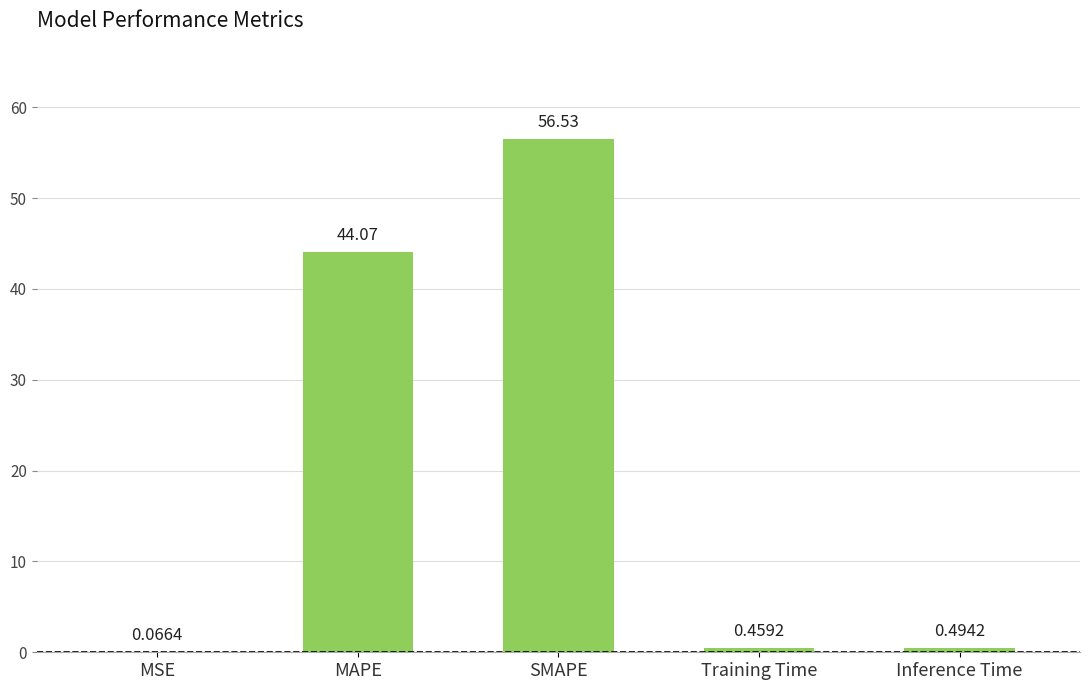

At which label is the value closest to 28?

MAPE